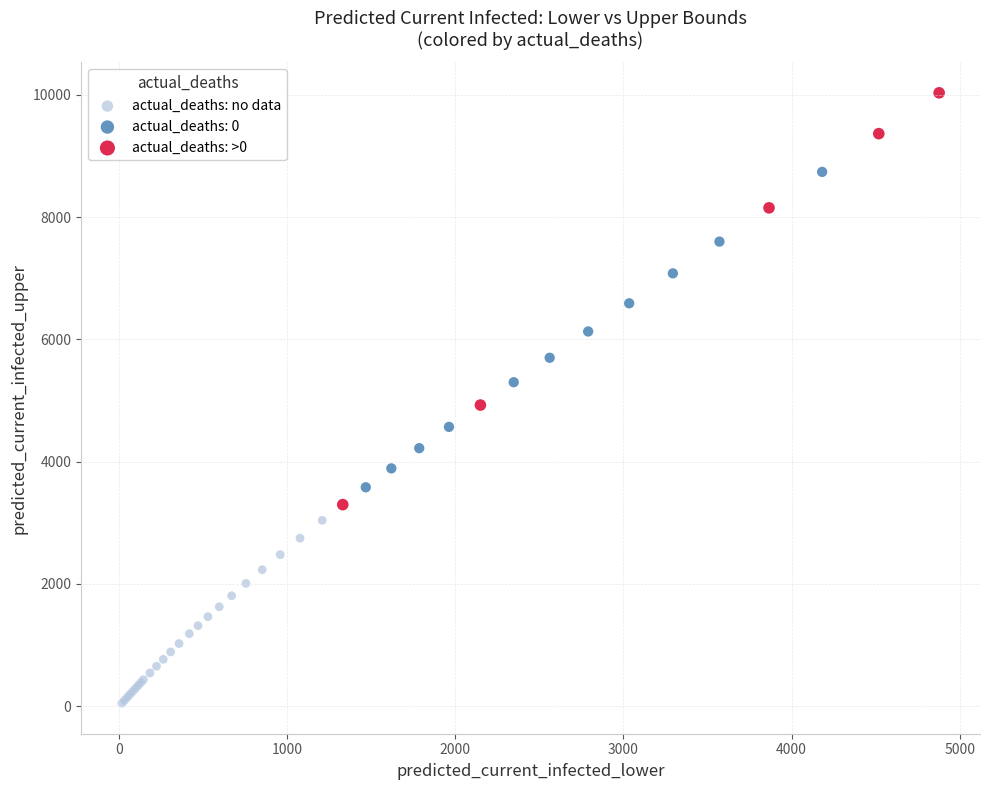

Which series contains the lowest Y value?

actual_deaths: no data